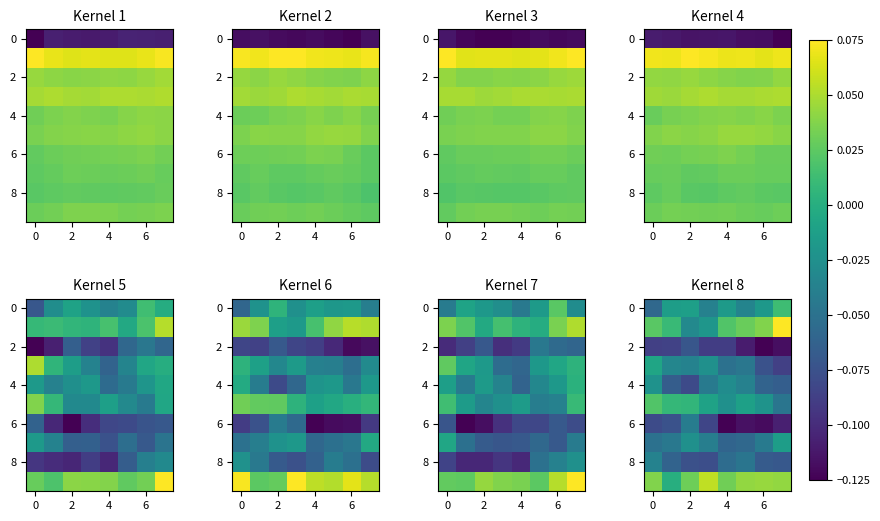

Count the 0 values in the range 0 to 1.

1